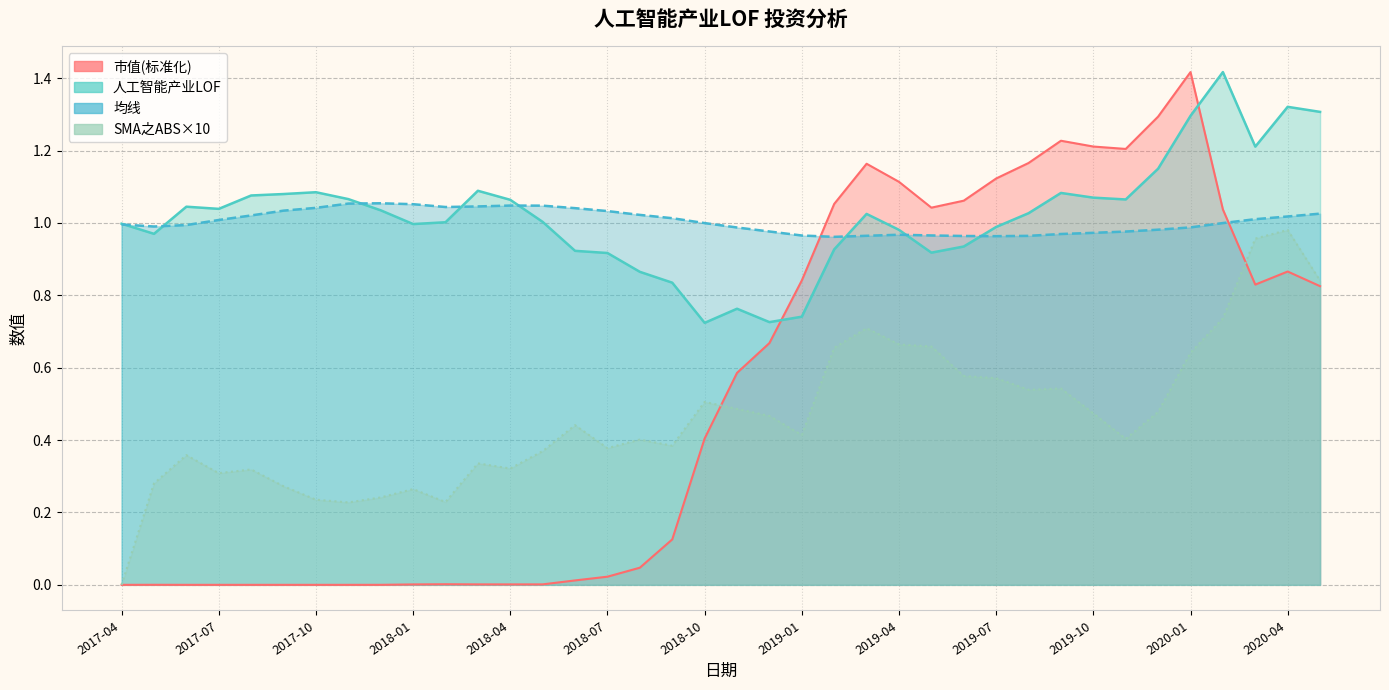

Rank the series at 2018-02 from highest to lowest value.

均线, 人工智能产业LOF, SMA之ABS, 市值